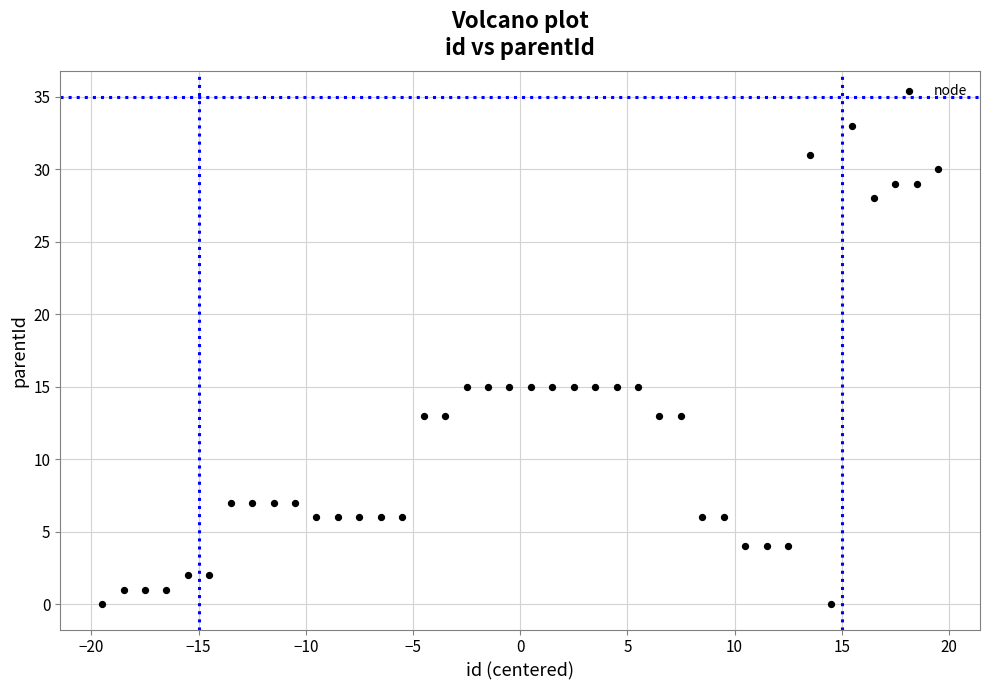

What is the range of Y values (max minus min)?

33